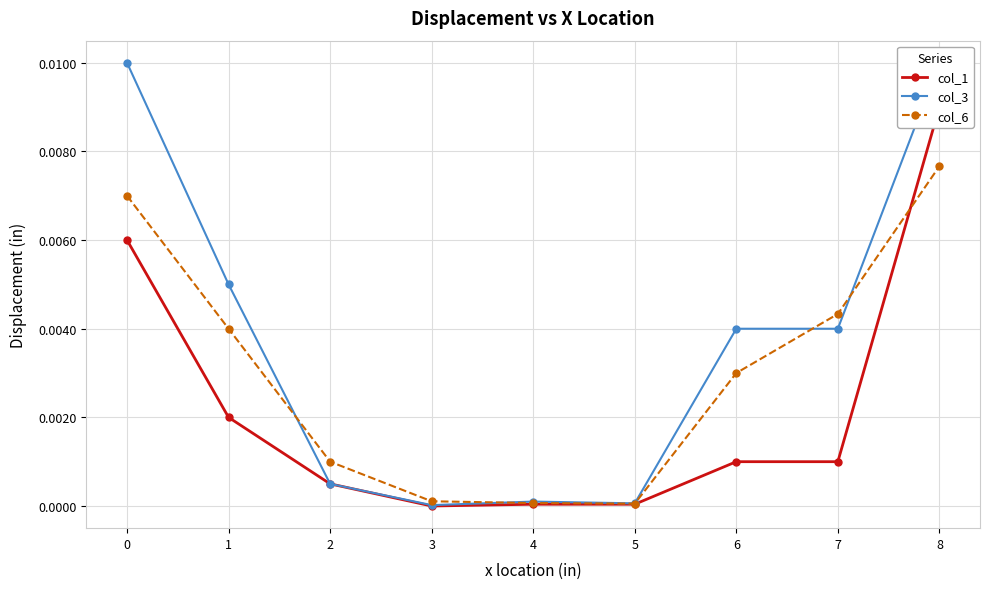

What are all the series names shown in the legend?

col_1, col_3, col_6